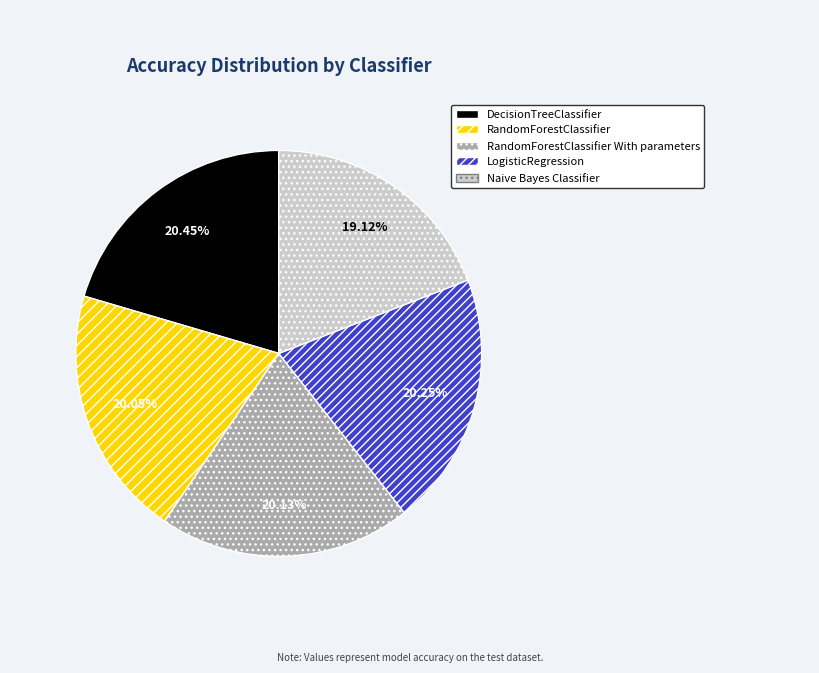

Is there any slice that represents more than half of the pie?

No